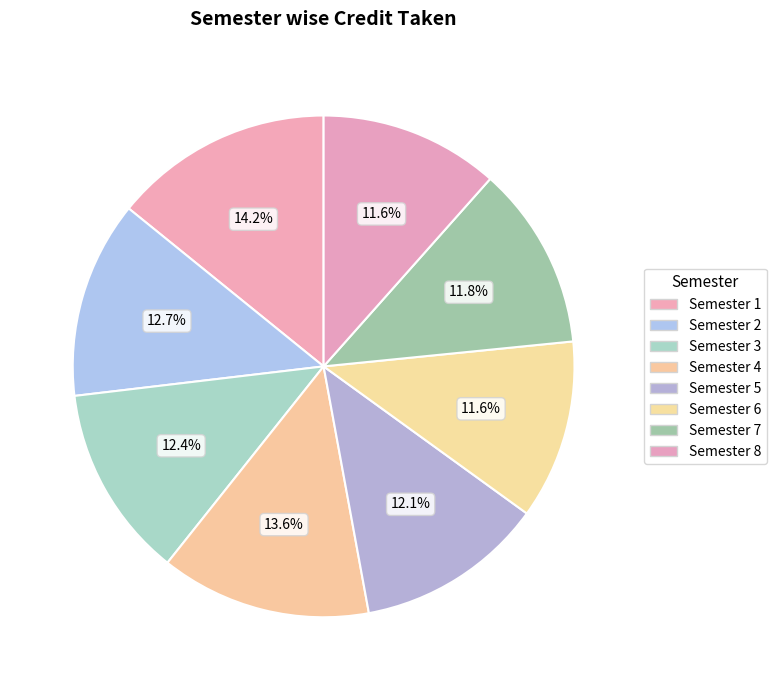

To the nearest percent, what is the average slice percentage?

12%